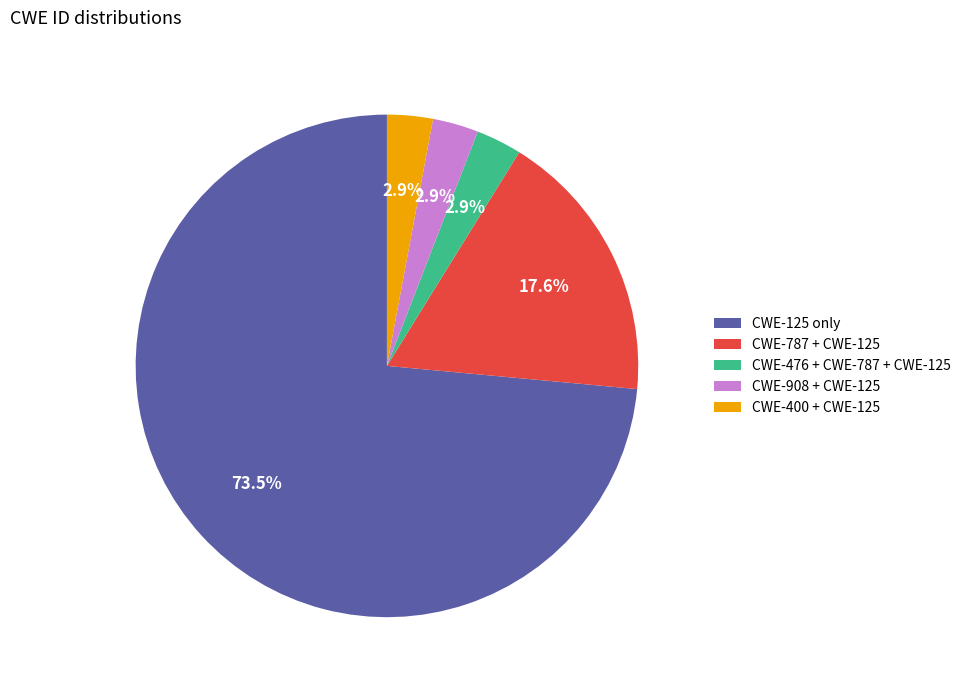

Which has a higher value, CWE-908 + CWE-125 or CWE-787 + CWE-125?

CWE-787 + CWE-125